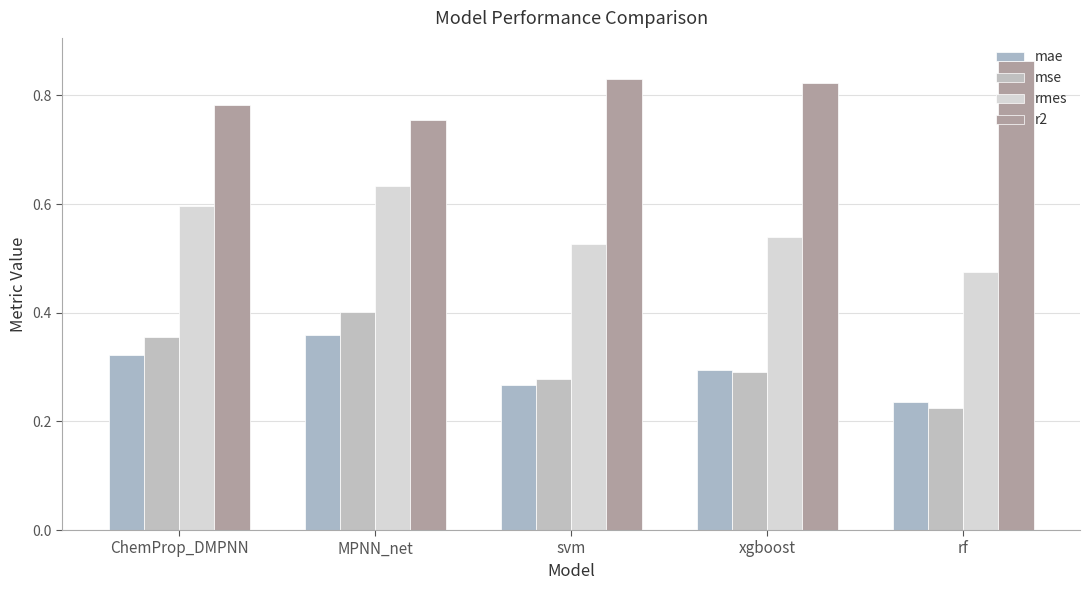

Are the bars horizontal?

No